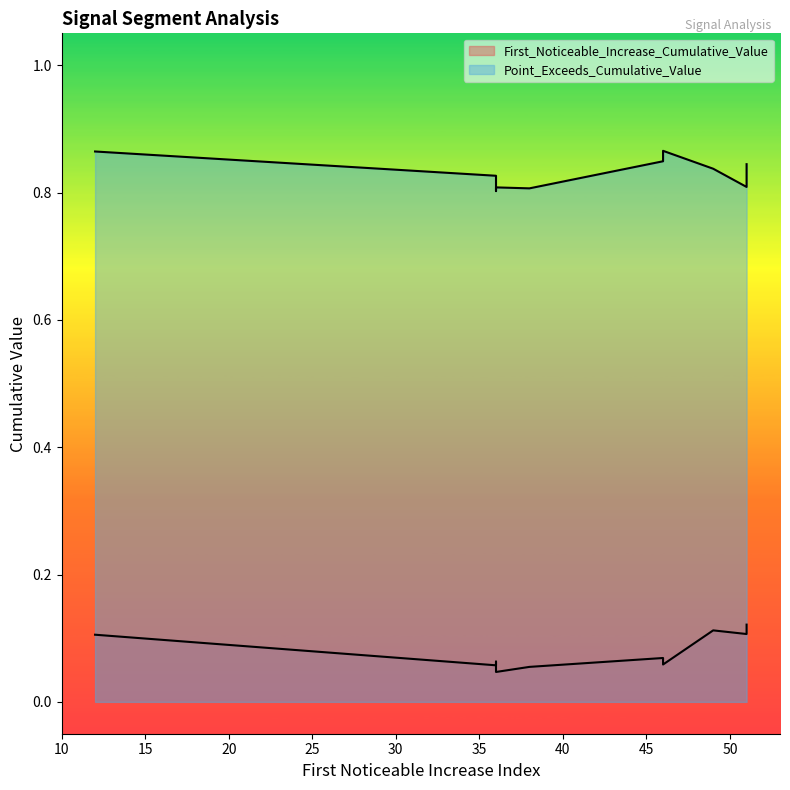

What is the value of the Point_Exceeds_Cumulative_Value point at the 3rd from the left?

0.8